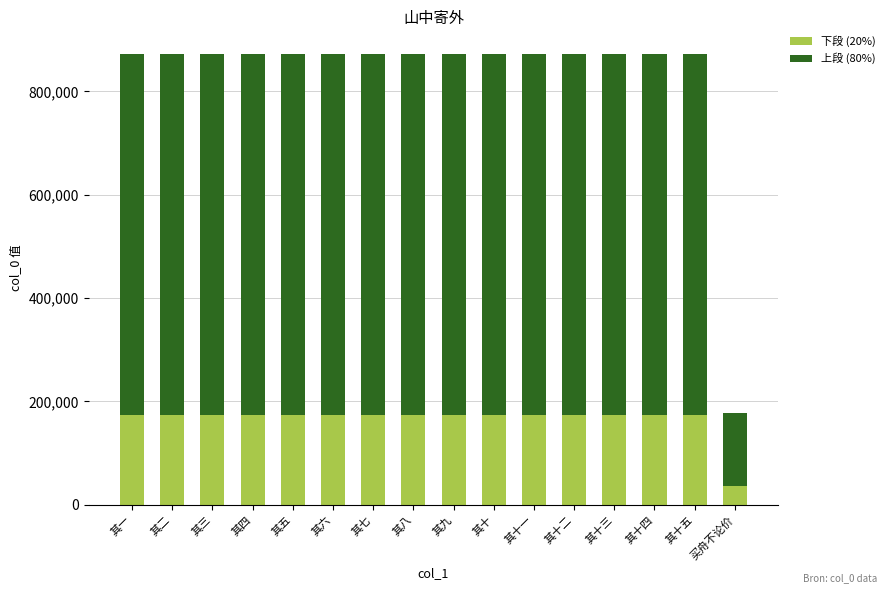

Which category has the lowest value in the 下段 (20%) series?

买舟不论价